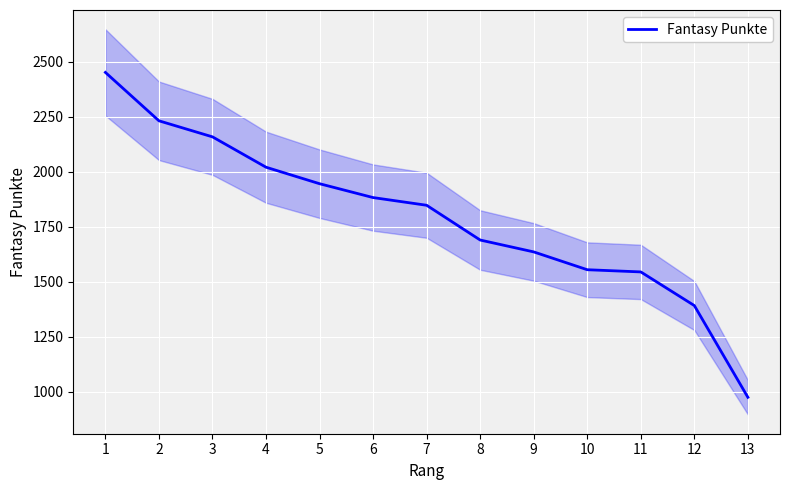

Reading left to right, list all the values displayed in this chart.

2452	2232	2159	2021	1946	1883	1848	1690	1636	1555	1545	1392	975